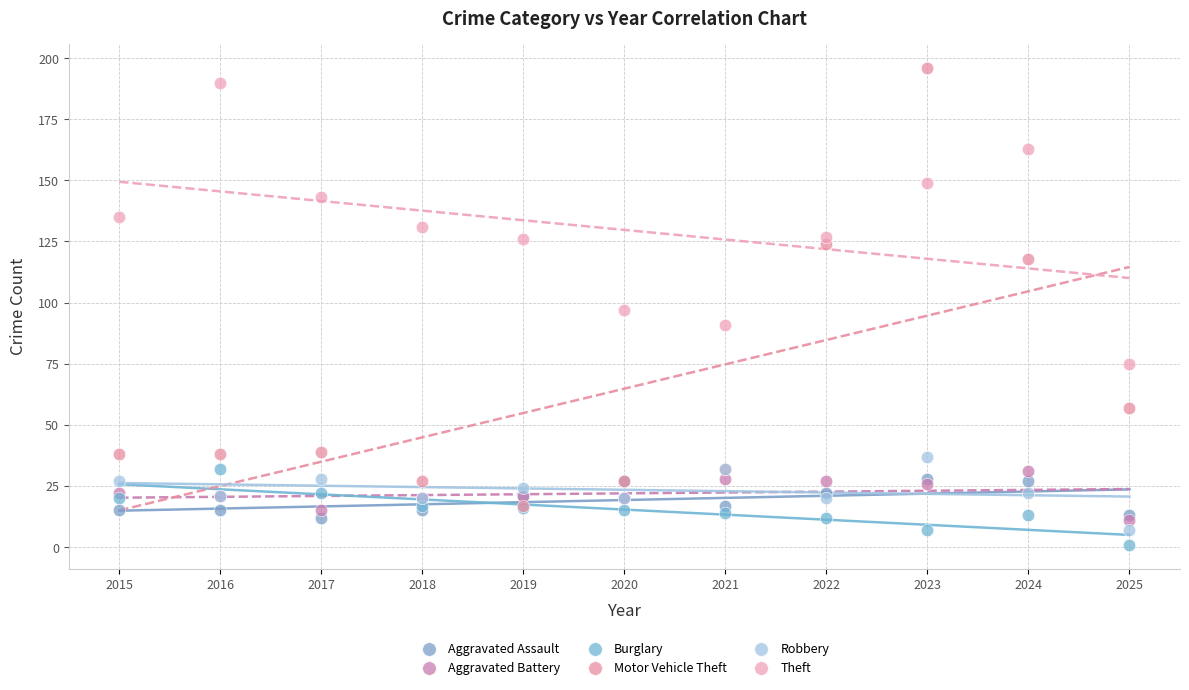

Which series has the widest spread of Y values?

Motor Vehicle Theft